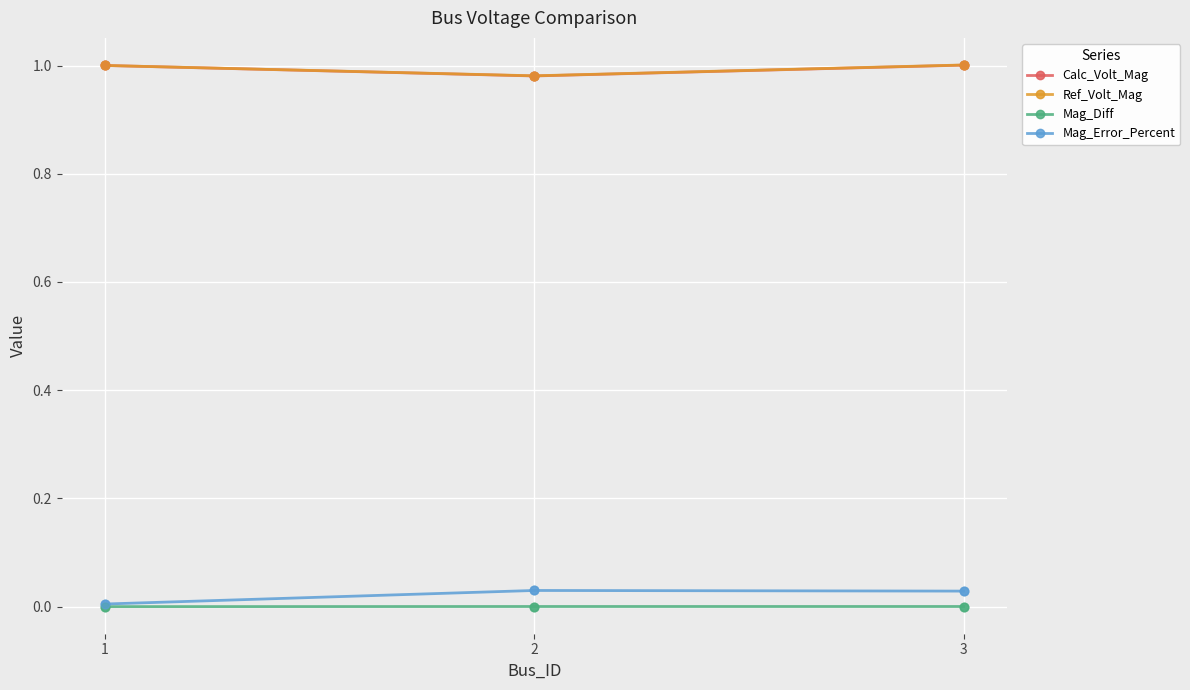

Is the value of Mag_Diff at 3 greater than the value of Mag_Error_Percent at 2?

No